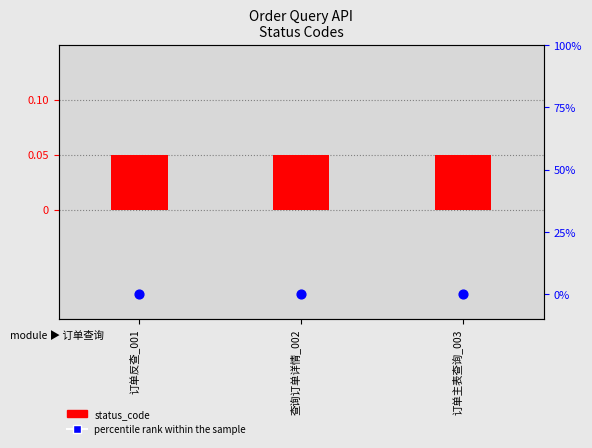

At which category is the sum across all series the highest?

订单反查_001